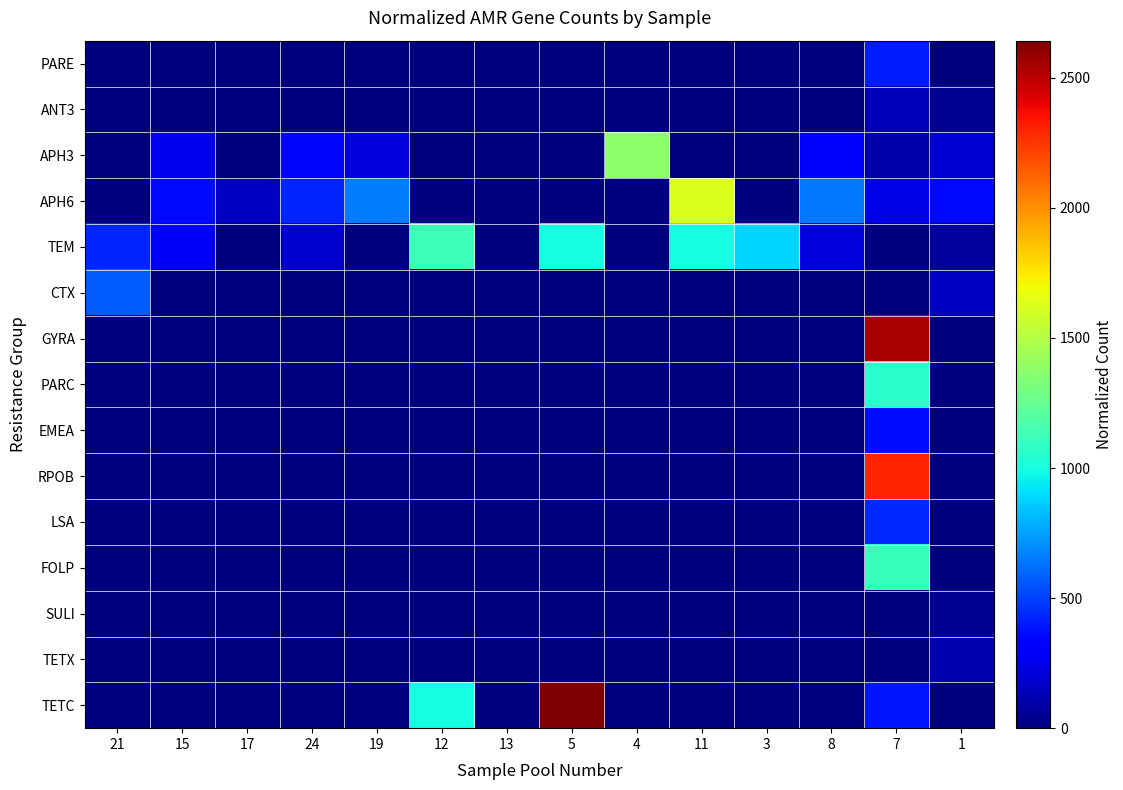

What is the spread (max minus min) of values at 3?

885.7